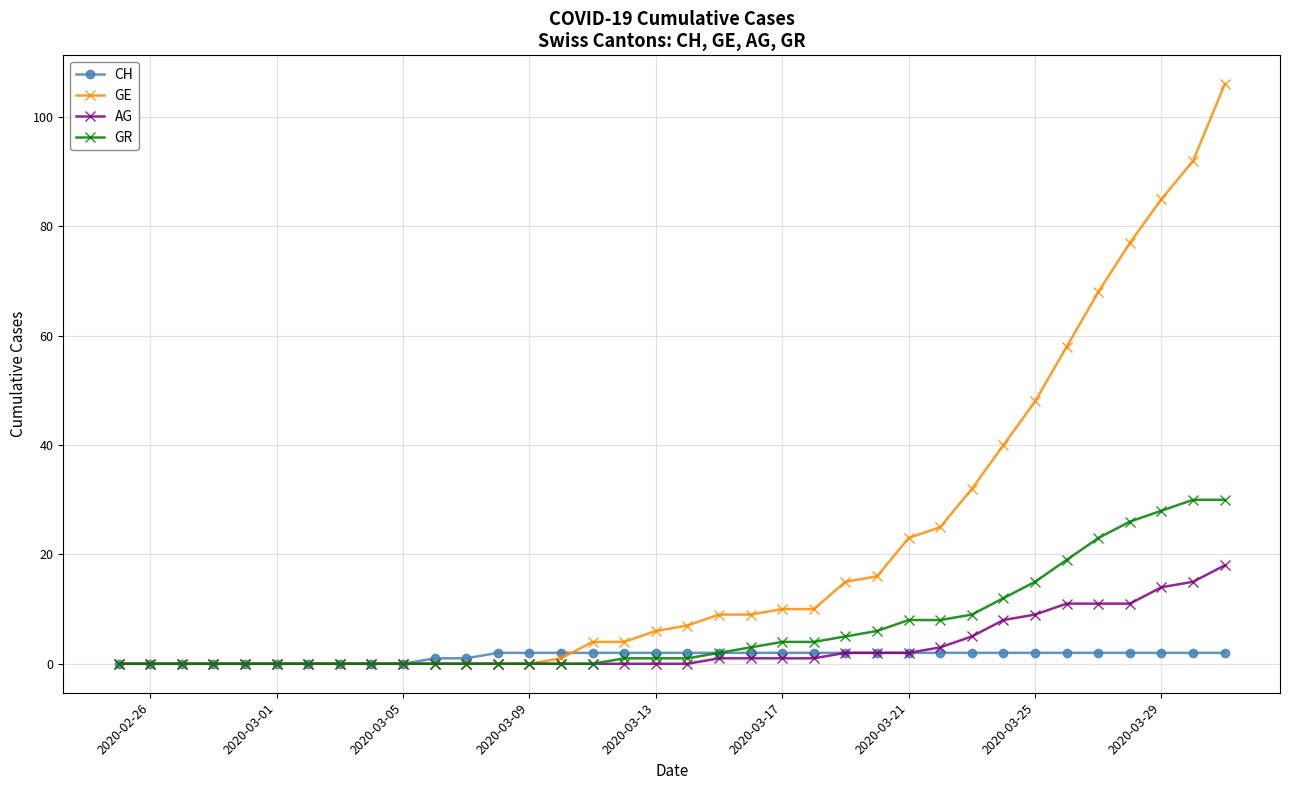

Reading right to left, what are all the values shown in this chart?

CH: 2	2	2	2	2	2	2	2	2	2	2	2	2	2	2	2	2	2	2	2	2	2	2	2	1	1	0	0	0	0	0	0	0	0	0	0
GE: 106	92	85	77	68	58	48	40	32	25	23	16	15	10	10	9	9	7	6	4	4	1	0	0	0	0	0	0	0	0	0	0	0	0	0	0
AG: 18	15	14	11	11	11	9	8	5	3	2	2	2	1	1	1	1	0	0	0	0	0	0	0	0	0	0	0	0	0	0	0	0	0	0	0
GR: 30	30	28	26	23	19	15	12	9	8	8	6	5	4	4	3	2	1	1	1	0	0	0	0	0	0	0	0	0	0	0	0	0	0	0	0